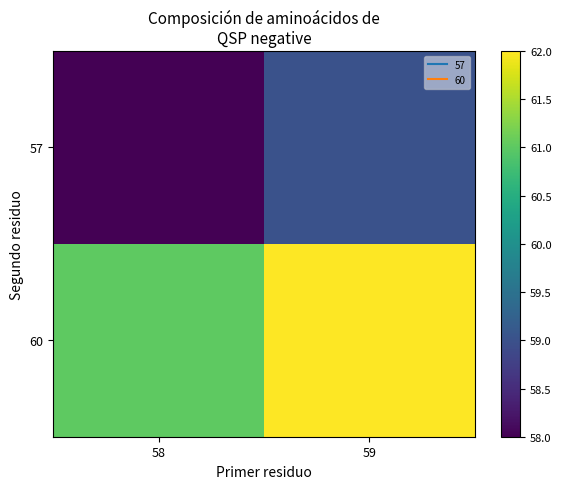

What is the total value across all series at 59?

121